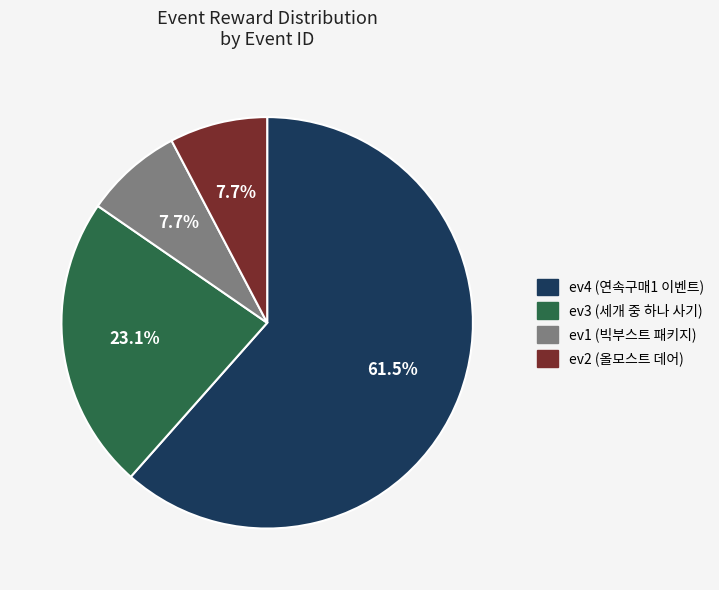

Approximately how many times larger is the value at ev1 compared to ev4?

0.1